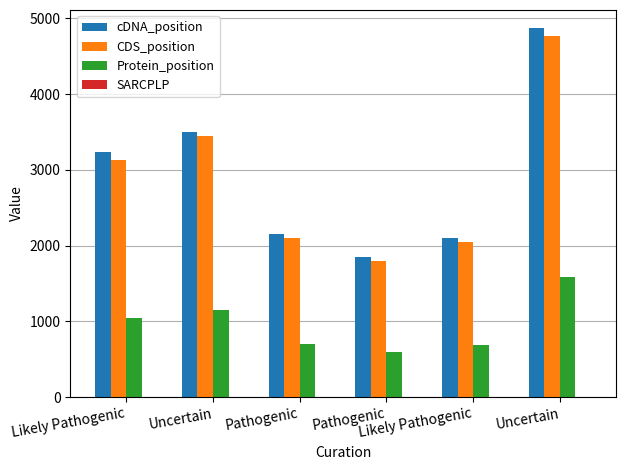

How many data points does each series have?

6